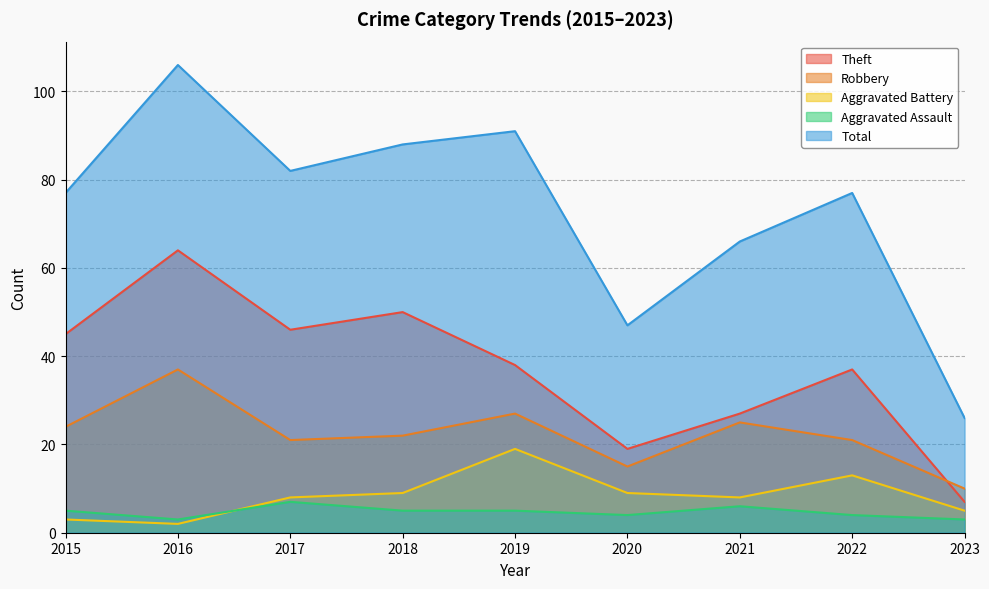

What is the maximum value shown in the chart?

106